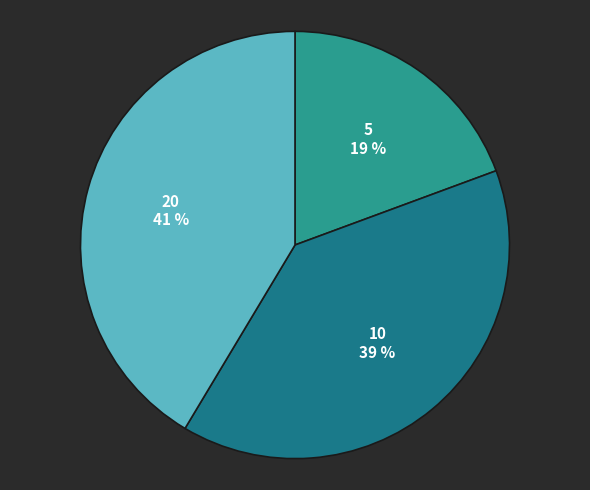

To the nearest percent, what percentage of the pie is 5?

19%